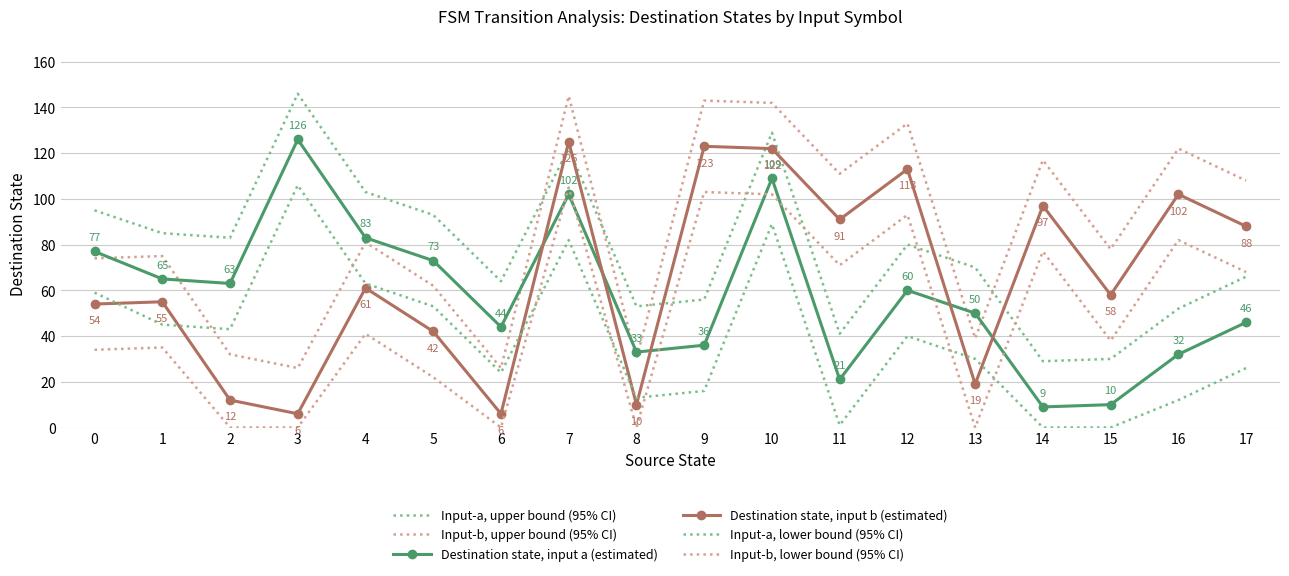

Where is Destination state, input b (estimated) nearest to the value 65?

4